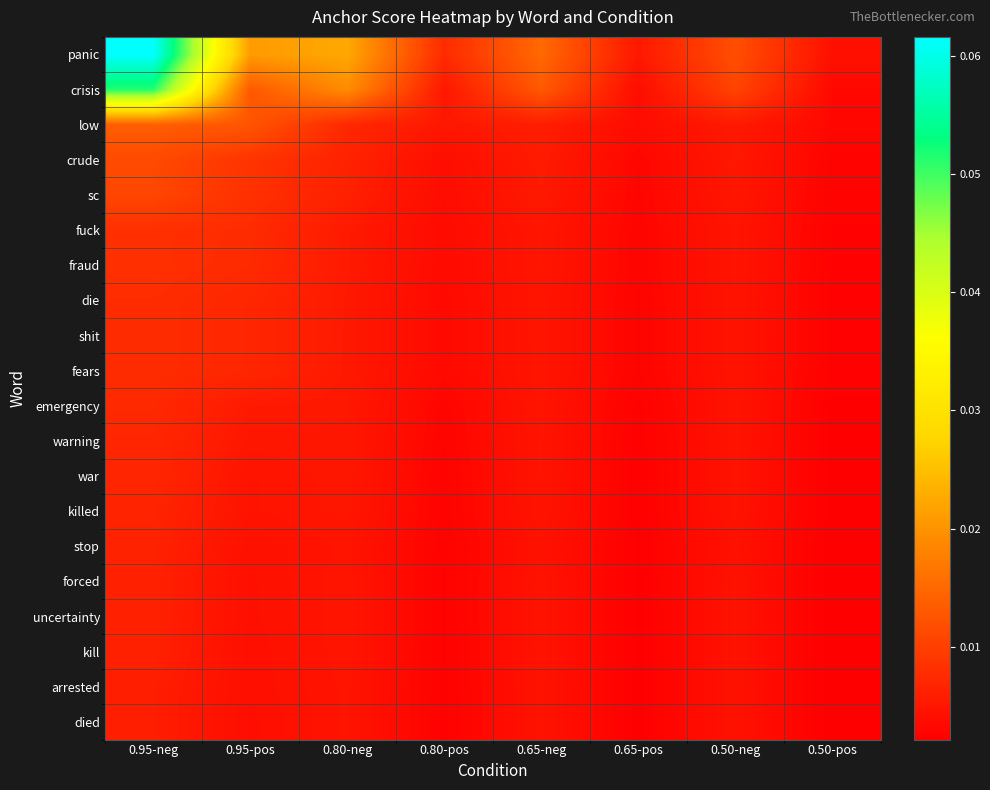

Reading right to left, list all the values displayed in this chart.

panic: 0.50-pos=0.0	0.50-neg=0.0	0.65-pos=0.0	0.65-neg=0.0	0.80-pos=0.0	0.80-neg=0.0	0.95-pos=0.0	0.95-neg=0.1
crisis: 0.50-pos=0.0	0.50-neg=0.0	0.65-pos=0.0	0.65-neg=0.0	0.80-pos=0.0	0.80-neg=0.0	0.95-pos=0.0	0.95-neg=0.1
low: 0.50-pos=0.0	0.50-neg=0.0	0.65-pos=0.0	0.65-neg=0.0	0.80-pos=0.0	0.80-neg=0.0	0.95-pos=0.0	0.95-neg=0.0
crude: 0.50-pos=0.0	0.50-neg=0.0	0.65-pos=0.0	0.65-neg=0.0	0.80-pos=0.0	0.80-neg=0.0	0.95-pos=0.0	0.95-neg=0.0
sc: 0.50-pos=0.0	0.50-neg=0.0	0.65-pos=0.0	0.65-neg=0.0	0.80-pos=0.0	0.80-neg=0.0	0.95-pos=0.0	0.95-neg=0.0
fuck: 0.50-pos=0.0	0.50-neg=0.0	0.65-pos=0.0	0.65-neg=0.0	0.80-pos=0.0	0.80-neg=0.0	0.95-pos=0.0	0.95-neg=0.0
fraud: 0.50-pos=0.0	0.50-neg=0.0	0.65-pos=0.0	0.65-neg=0.0	0.80-pos=0.0	0.80-neg=0.0	0.95-pos=0.0	0.95-neg=0.0
die: 0.50-pos=0.0	0.50-neg=0.0	0.65-pos=0.0	0.65-neg=0.0	0.80-pos=0.0	0.80-neg=0.0	0.95-pos=0.0	0.95-neg=0.0
shit: 0.50-pos=0.0	0.50-neg=0.0	0.65-pos=0.0	0.65-neg=0.0	0.80-pos=0.0	0.80-neg=0.0	0.95-pos=0.0	0.95-neg=0.0
fears: 0.50-pos=0.0	0.50-neg=0.0	0.65-pos=0.0	0.65-neg=0.0	0.80-pos=0.0	0.80-neg=0.0	0.95-pos=0.0	0.95-neg=0.0
emergency: 0.50-pos=0.0	0.50-neg=0.0	0.65-pos=0.0	0.65-neg=0.0	0.80-pos=0.0	0.80-neg=0.0	0.95-pos=0.0	0.95-neg=0.0
warning: 0.50-pos=0.0	0.50-neg=0.0	0.65-pos=0.0	0.65-neg=0.0	0.80-pos=0.0	0.80-neg=0.0	0.95-pos=0.0	0.95-neg=0.0
war: 0.50-pos=0.0	0.50-neg=0.0	0.65-pos=0.0	0.65-neg=0.0	0.80-pos=0.0	0.80-neg=0.0	0.95-pos=0.0	0.95-neg=0.0
killed: 0.50-pos=0.0	0.50-neg=0.0	0.65-pos=0.0	0.65-neg=0.0	0.80-pos=0.0	0.80-neg=0.0	0.95-pos=0.0	0.95-neg=0.0
stop: 0.50-pos=0.0	0.50-neg=0.0	0.65-pos=0.0	0.65-neg=0.0	0.80-pos=0.0	0.80-neg=0.0	0.95-pos=0.0	0.95-neg=0.0
forced: 0.50-pos=0.0	0.50-neg=0.0	0.65-pos=0.0	0.65-neg=0.0	0.80-pos=0.0	0.80-neg=0.0	0.95-pos=0.0	0.95-neg=0.0
uncertainty: 0.50-pos=0.0	0.50-neg=0.0	0.65-pos=0.0	0.65-neg=0.0	0.80-pos=0.0	0.80-neg=0.0	0.95-pos=0.0	0.95-neg=0.0
kill: 0.50-pos=0.0	0.50-neg=0.0	0.65-pos=0.0	0.65-neg=0.0	0.80-pos=0.0	0.80-neg=0.0	0.95-pos=0.0	0.95-neg=0.0
arrested: 0.50-pos=0.0	0.50-neg=0.0	0.65-pos=0.0	0.65-neg=0.0	0.80-pos=0.0	0.80-neg=0.0	0.95-pos=0.0	0.95-neg=0.0
died: 0.50-pos=0.0	0.50-neg=0.0	0.65-pos=0.0	0.65-neg=0.0	0.80-pos=0.0	0.80-neg=0.0	0.95-pos=0.0	0.95-neg=0.0